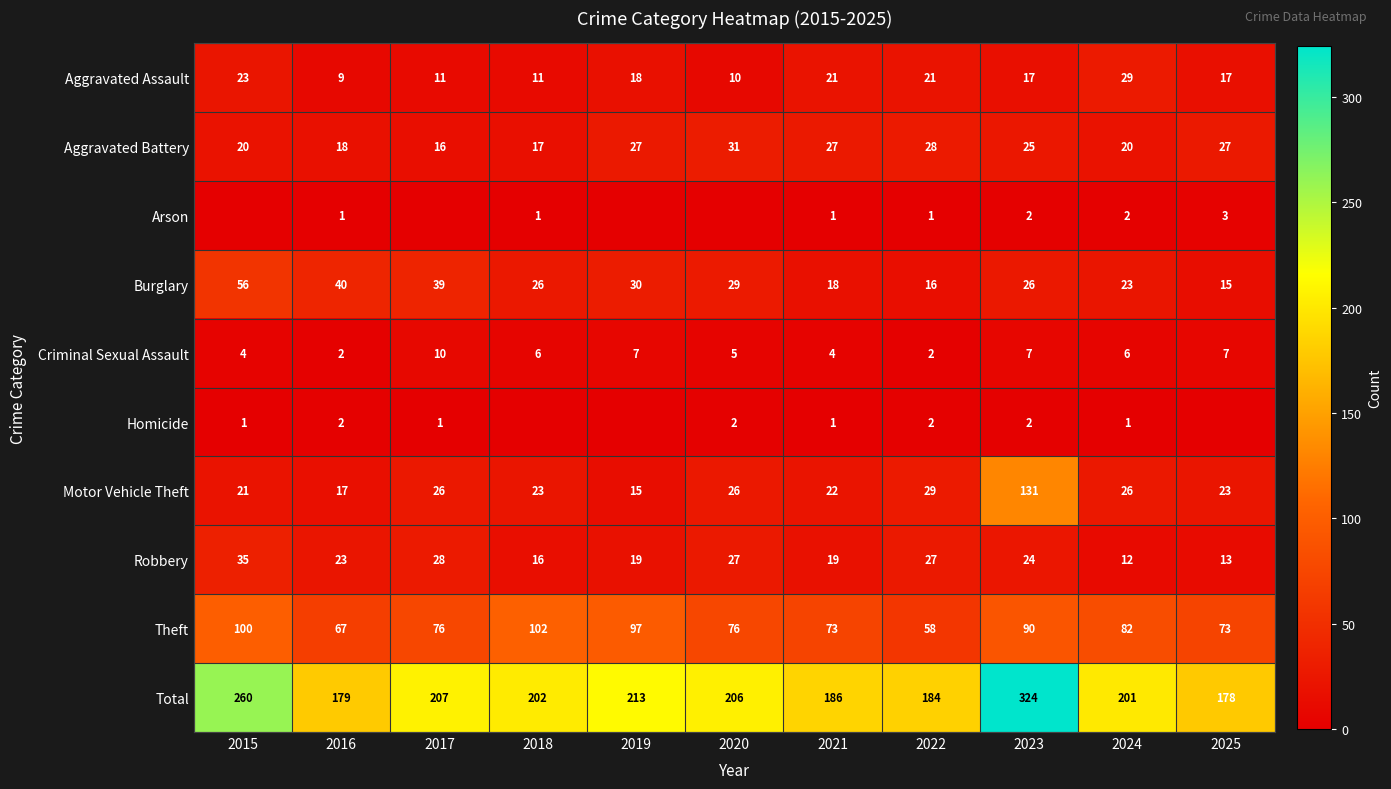

The Aggravated Battery series shows 8 at 2017. True or false?

False